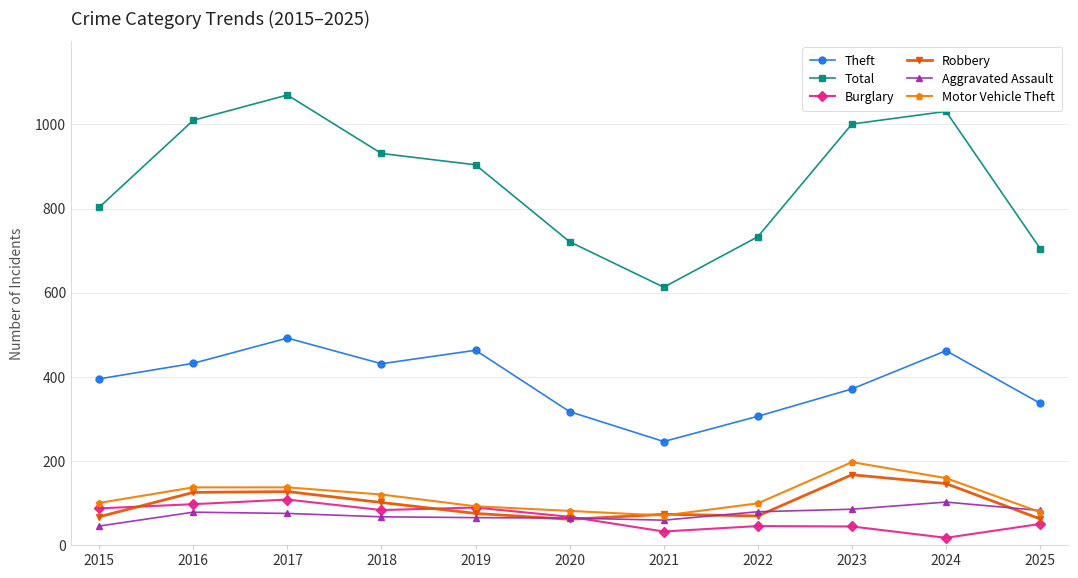

What is the average value of the Burglary series?

65